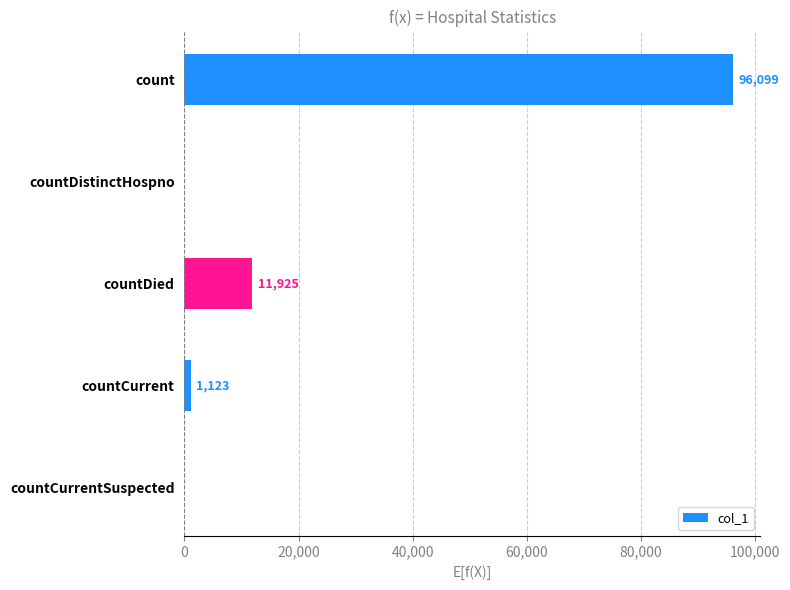

What is the maximum value shown in the chart?

96099